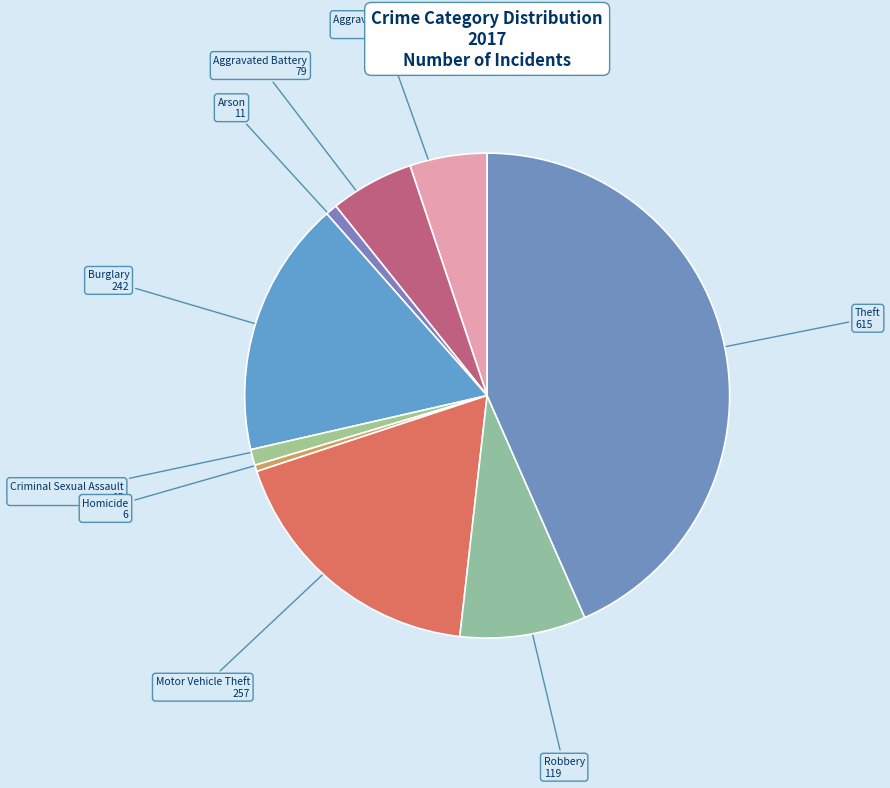

True or false: Homicide accounts for 0% of the total.

True